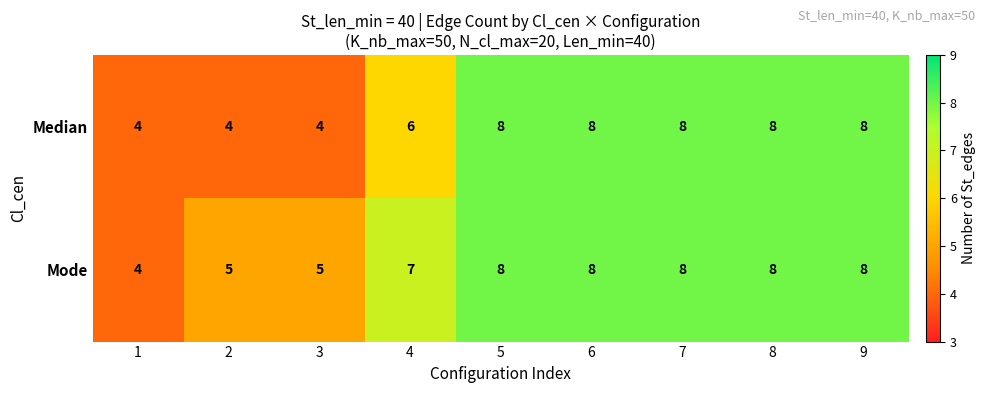

What value does the Mode series have at 2?

5